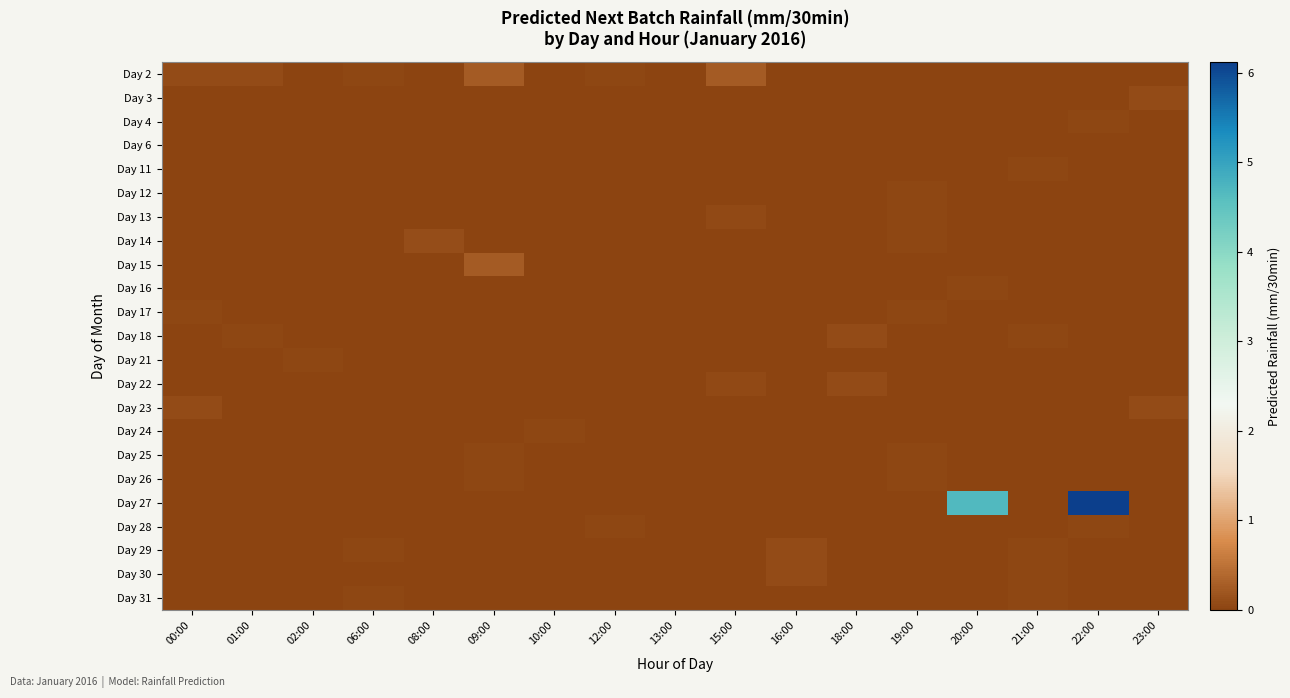

Reading left to right, what are all the values shown in this chart?

Day 2: 00:00=0.1	01:00=0.1	02:00=0.0	06:00=0.0	08:00=0.0	09:00=0.3	10:00=0.0	12:00=0.0	13:00=0.0	15:00=0.2	16:00=0.0	18:00=0.0	19:00=0.0	20:00=0.0	21:00=0.0	22:00=0.0	23:00=0.0
Day 3: 00:00=0.0	01:00=0.0	02:00=0.0	06:00=0.0	08:00=0.0	09:00=0.0	10:00=0.0	12:00=0.0	13:00=0.0	15:00=0.0	16:00=0.0	18:00=0.0	19:00=0.0	20:00=0.0	21:00=0.0	22:00=0.0	23:00=0.1
Day 4: 00:00=0.0	01:00=0.0	02:00=0.0	06:00=0.0	08:00=0.0	09:00=0.0	10:00=0.0	12:00=0.0	13:00=0.0	15:00=0.0	16:00=0.0	18:00=0.0	19:00=0.0	20:00=0.0	21:00=0.0	22:00=0.0	23:00=0.0
Day 6: 00:00=0.0	01:00=0.0	02:00=0.0	06:00=0.0	08:00=0.0	09:00=0.0	10:00=0.0	12:00=0.0	13:00=0.0	15:00=0.0	16:00=0.0	18:00=0.0	19:00=0.0	20:00=0.0	21:00=0.0	22:00=0.0	23:00=0.0
Day 11: 00:00=0.0	01:00=0.0	02:00=0.0	06:00=0.0	08:00=0.0	09:00=0.0	10:00=0.0	12:00=0.0	13:00=0.0	15:00=0.0	16:00=0.0	18:00=0.0	19:00=0.0	20:00=0.0	21:00=0.0	22:00=0.0	23:00=0.0
Day 12: 00:00=0.0	01:00=0.0	02:00=0.0	06:00=0.0	08:00=0.0	09:00=0.0	10:00=0.0	12:00=0.0	13:00=0.0	15:00=0.0	16:00=0.0	18:00=0.0	19:00=0.0	20:00=0.0	21:00=0.0	22:00=0.0	23:00=0.0
Day 13: 00:00=0.0	01:00=0.0	02:00=0.0	06:00=0.0	08:00=0.0	09:00=0.0	10:00=0.0	12:00=0.0	13:00=0.0	15:00=0.1	16:00=0.0	18:00=0.0	19:00=0.0	20:00=0.0	21:00=0.0	22:00=0.0	23:00=0.0
Day 14: 00:00=0.0	01:00=0.0	02:00=0.0	06:00=0.0	08:00=0.1	09:00=0.0	10:00=0.0	12:00=0.0	13:00=0.0	15:00=0.0	16:00=0.0	18:00=0.0	19:00=0.0	20:00=0.0	21:00=0.0	22:00=0.0	23:00=0.0
Day 15: 00:00=0.0	01:00=0.0	02:00=0.0	06:00=0.0	08:00=0.0	09:00=0.3	10:00=0.0	12:00=0.0	13:00=0.0	15:00=0.0	16:00=0.0	18:00=0.0	19:00=0.0	20:00=0.0	21:00=0.0	22:00=0.0	23:00=0.0
Day 16: 00:00=0.0	01:00=0.0	02:00=0.0	06:00=0.0	08:00=0.0	09:00=0.0	10:00=0.0	12:00=0.0	13:00=0.0	15:00=0.0	16:00=0.0	18:00=0.0	19:00=0.0	20:00=0.0	21:00=0.0	22:00=0.0	23:00=0.0
Day 17: 00:00=0.0	01:00=0.0	02:00=0.0	06:00=0.0	08:00=0.0	09:00=0.0	10:00=0.0	12:00=0.0	13:00=0.0	15:00=0.0	16:00=0.0	18:00=0.0	19:00=0.0	20:00=0.0	21:00=0.0	22:00=0.0	23:00=0.0
Day 18: 00:00=0.0	01:00=0.0	02:00=0.0	06:00=0.0	08:00=0.0	09:00=0.0	10:00=0.0	12:00=0.0	13:00=0.0	15:00=0.0	16:00=0.0	18:00=0.1	19:00=0.0	20:00=0.0	21:00=0.0	22:00=0.0	23:00=0.0
Day 21: 00:00=0.0	01:00=0.0	02:00=0.0	06:00=0.0	08:00=0.0	09:00=0.0	10:00=0.0	12:00=0.0	13:00=0.0	15:00=0.0	16:00=0.0	18:00=0.0	19:00=0.0	20:00=0.0	21:00=0.0	22:00=0.0	23:00=0.0
Day 22: 00:00=0.0	01:00=0.0	02:00=0.0	06:00=0.0	08:00=0.0	09:00=0.0	10:00=0.0	12:00=0.0	13:00=0.0	15:00=0.1	16:00=0.0	18:00=0.1	19:00=0.0	20:00=0.0	21:00=0.0	22:00=0.0	23:00=0.0
Day 23: 00:00=0.1	01:00=0.0	02:00=0.0	06:00=0.0	08:00=0.0	09:00=0.0	10:00=0.0	12:00=0.0	13:00=0.0	15:00=0.0	16:00=0.0	18:00=0.0	19:00=0.0	20:00=0.0	21:00=0.0	22:00=0.0	23:00=0.1
Day 24: 00:00=0.0	01:00=0.0	02:00=0.0	06:00=0.0	08:00=0.0	09:00=0.0	10:00=0.0	12:00=0.0	13:00=0.0	15:00=0.0	16:00=0.0	18:00=0.0	19:00=0.0	20:00=0.0	21:00=0.0	22:00=0.0	23:00=0.0
Day 25: 00:00=0.0	01:00=0.0	02:00=0.0	06:00=0.0	08:00=0.0	09:00=0.0	10:00=0.0	12:00=0.0	13:00=0.0	15:00=0.0	16:00=0.0	18:00=0.0	19:00=0.0	20:00=0.0	21:00=0.0	22:00=0.0	23:00=0.0
Day 26: 00:00=0.0	01:00=0.0	02:00=0.0	06:00=0.0	08:00=0.0	09:00=0.0	10:00=0.0	12:00=0.0	13:00=0.0	15:00=0.0	16:00=0.0	18:00=0.0	19:00=0.0	20:00=0.0	21:00=0.0	22:00=0.0	23:00=0.0
Day 27: 00:00=0.0	01:00=0.0	02:00=0.0	06:00=0.0	08:00=0.0	09:00=0.0	10:00=0.0	12:00=0.0	13:00=0.0	15:00=0.0	16:00=0.0	18:00=0.0	19:00=0.0	20:00=4.7	21:00=0.0	22:00=6.1	23:00=0.0
Day 28: 00:00=0.0	01:00=0.0	02:00=0.0	06:00=0.0	08:00=0.0	09:00=0.0	10:00=0.0	12:00=0.0	13:00=0.0	15:00=0.0	16:00=0.0	18:00=0.0	19:00=0.0	20:00=0.0	21:00=0.0	22:00=0.0	23:00=0.0
Day 29: 00:00=0.0	01:00=0.0	02:00=0.0	06:00=0.0	08:00=0.0	09:00=0.0	10:00=0.0	12:00=0.0	13:00=0.0	15:00=0.0	16:00=0.1	18:00=0.0	19:00=0.0	20:00=0.0	21:00=0.0	22:00=0.0	23:00=0.0
Day 30: 00:00=0.0	01:00=0.0	02:00=0.0	06:00=0.0	08:00=0.0	09:00=0.0	10:00=0.0	12:00=0.0	13:00=0.0	15:00=0.0	16:00=0.1	18:00=0.0	19:00=0.0	20:00=0.0	21:00=0.0	22:00=0.0	23:00=0.0
Day 31: 00:00=0.0	01:00=0.0	02:00=0.0	06:00=0.0	08:00=0.0	09:00=0.0	10:00=0.0	12:00=0.0	13:00=0.0	15:00=0.0	16:00=0.0	18:00=0.0	19:00=0.0	20:00=0.0	21:00=0.0	22:00=0.0	23:00=0.0